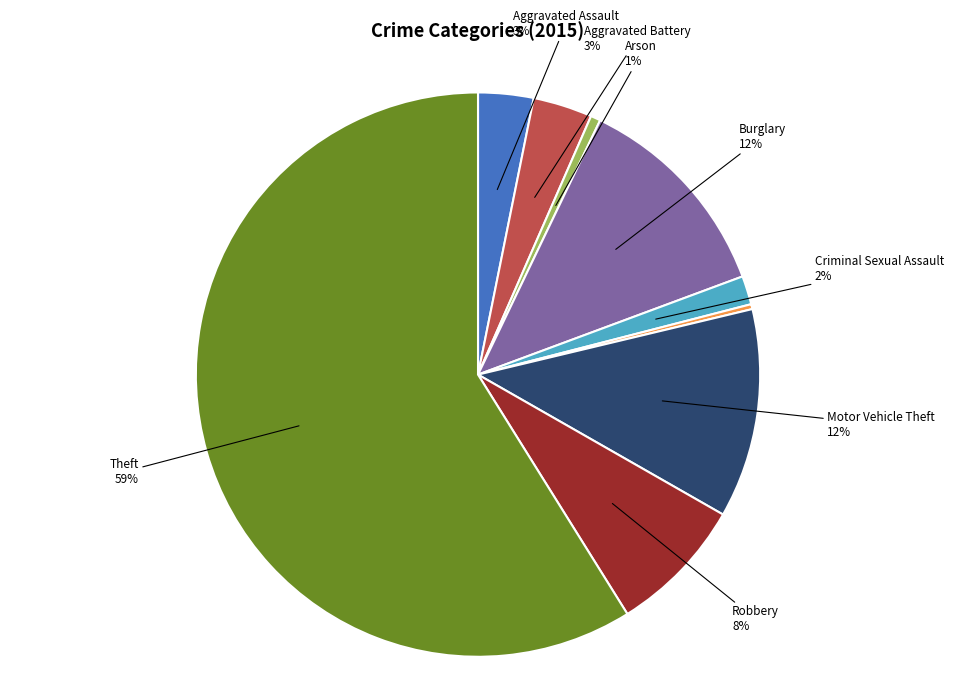

To the nearest percent, what is the difference between the largest and smallest slice percentages?

59%